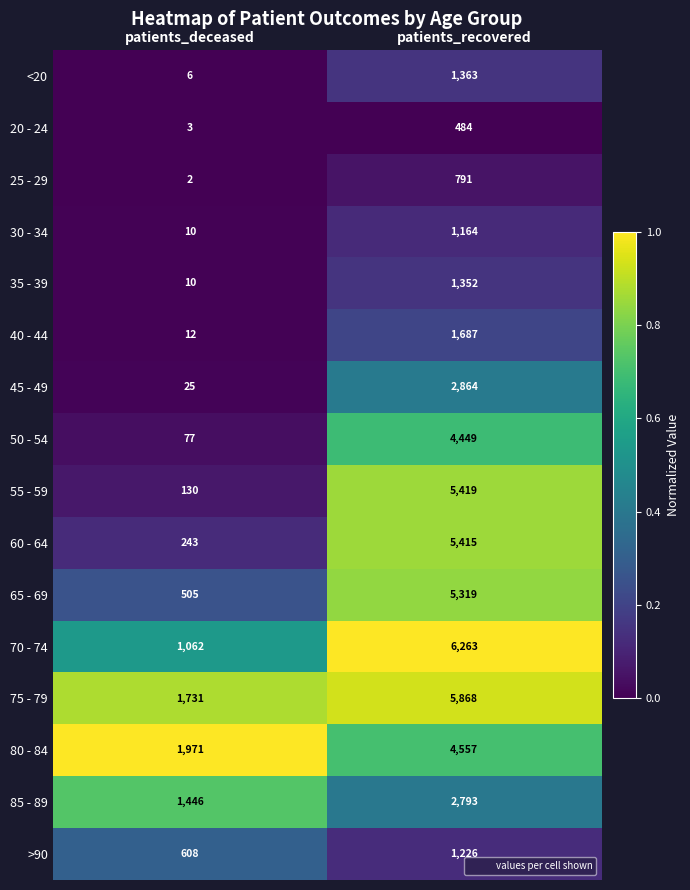

The >90 series shows 803 at patients_deceased. True or false?

False